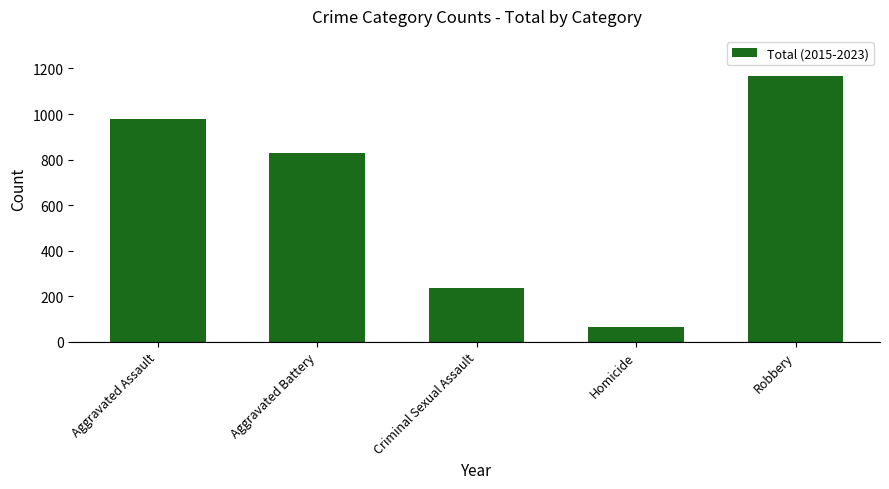

What is the average value?

655